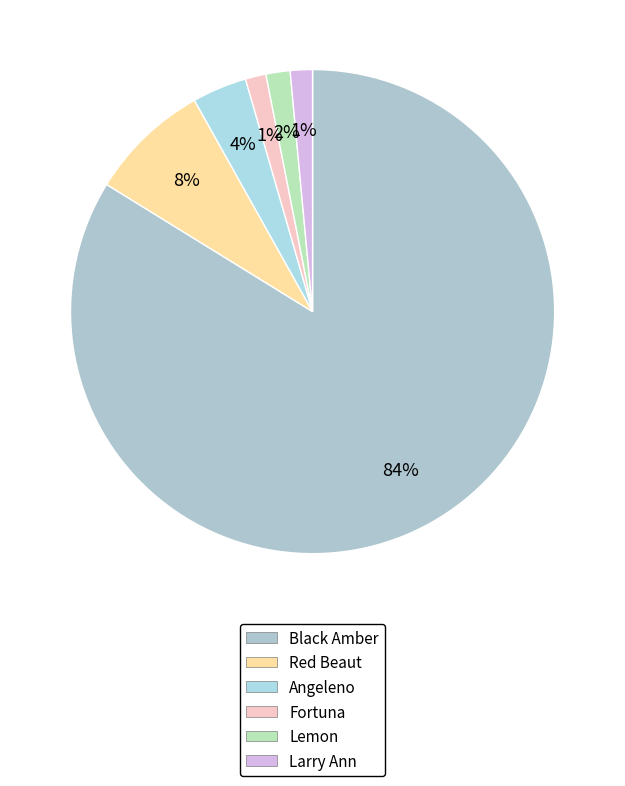

Is it true that Larry Ann is 1% of the pie?

True